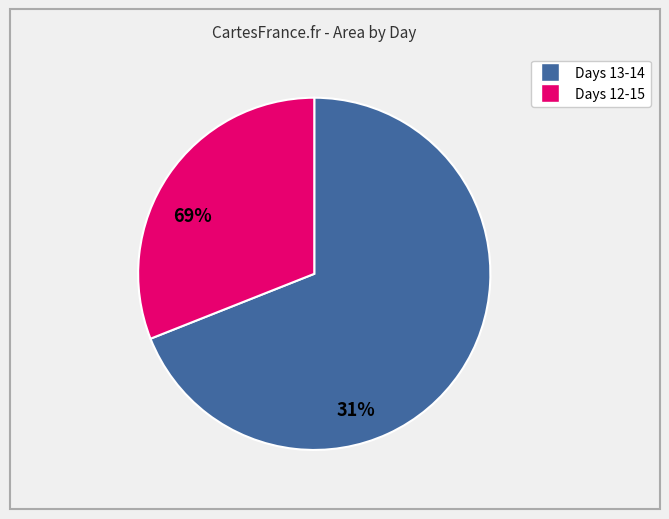

Is there any slice that represents more than half of the pie?

Yes